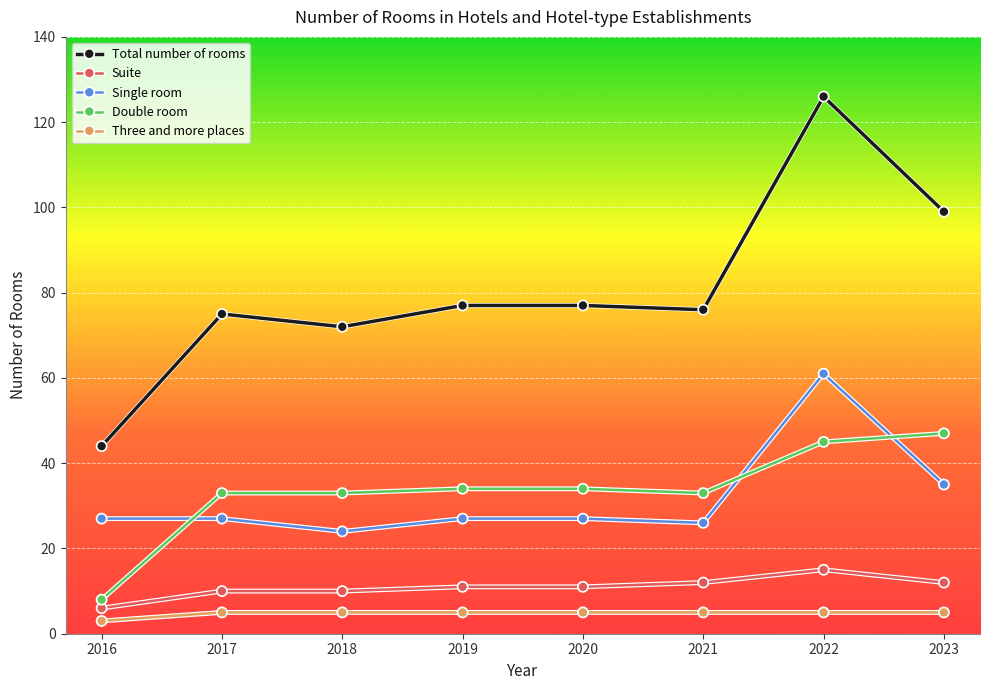

Which series has the largest total across all categories?

Total number of rooms